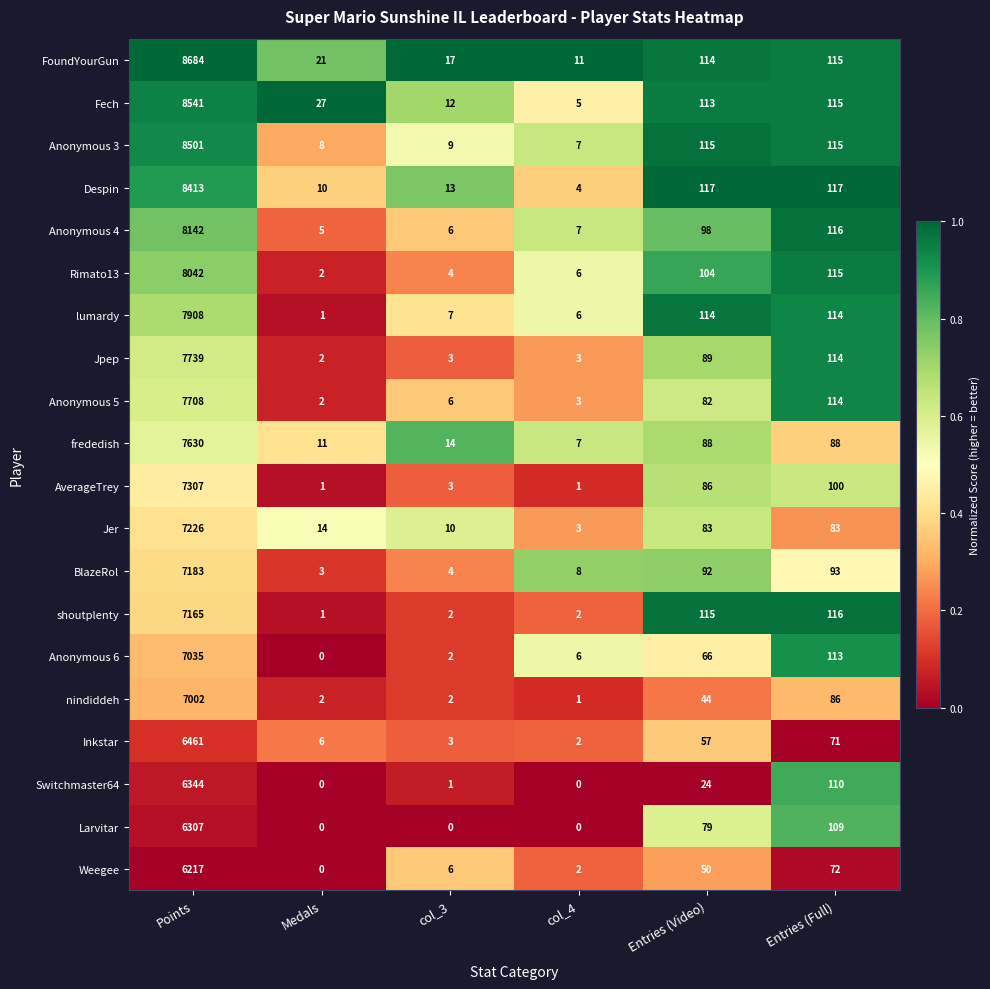

Rank the series by their maximum value, from highest to lowest.

FoundYourGun, Fech, Anonymous 3, Despin, Anonymous 4, Rimato13, lumardy, Jpep, Anonymous 5, frededish, AverageTrey, Jer, BlazeRol, shoutplenty, Anonymous 6, nindiddeh, Inkstar, Switchmaster64, Larvitar, Weegee